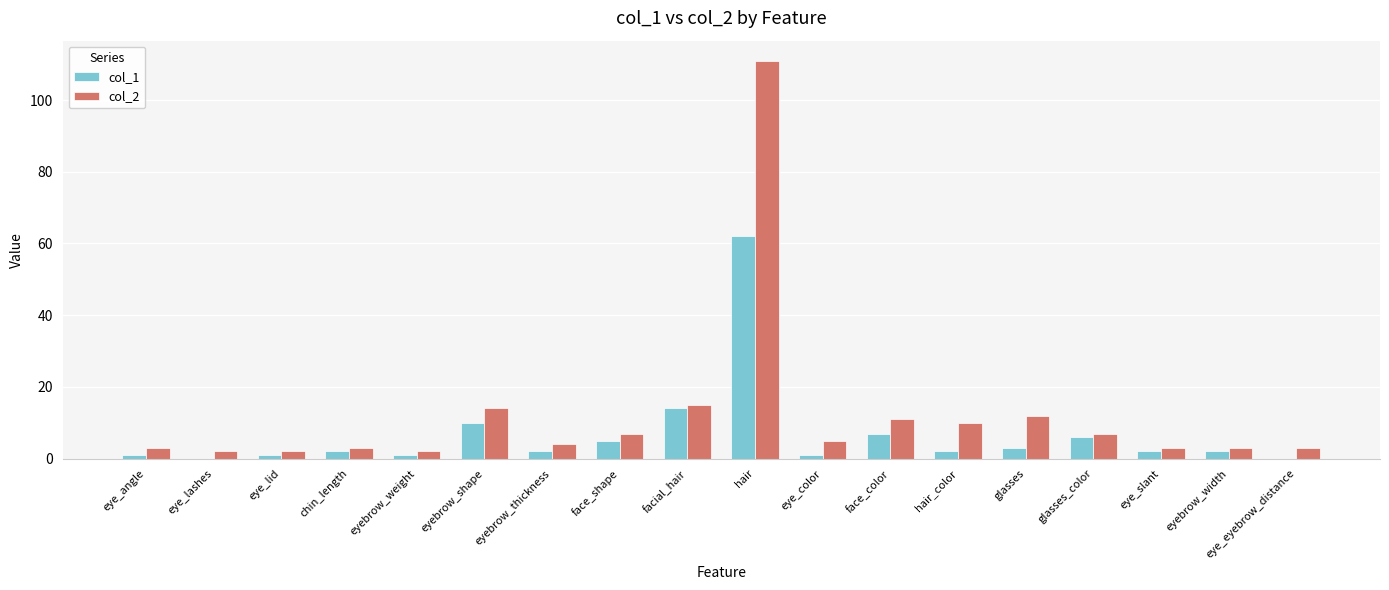

Reading left to right, list all the values displayed in this chart.

col_1: eye_angle=1	eye_lashes=0	eye_lid=1	chin_length=2	eyebrow_weight=1	eyebrow_shape=10	eyebrow_thickness=2	face_shape=5	facial_hair=14	hair=62	eye_color=1	face_color=7	hair_color=2	glasses=3	glasses_color=6	eye_slant=2	eyebrow_width=2	eye_eyebrow_distance=0
col_2: eye_angle=3	eye_lashes=2	eye_lid=2	chin_length=3	eyebrow_weight=2	eyebrow_shape=14	eyebrow_thickness=4	face_shape=7	facial_hair=15	hair=111	eye_color=5	face_color=11	hair_color=10	glasses=12	glasses_color=7	eye_slant=3	eyebrow_width=3	eye_eyebrow_distance=3